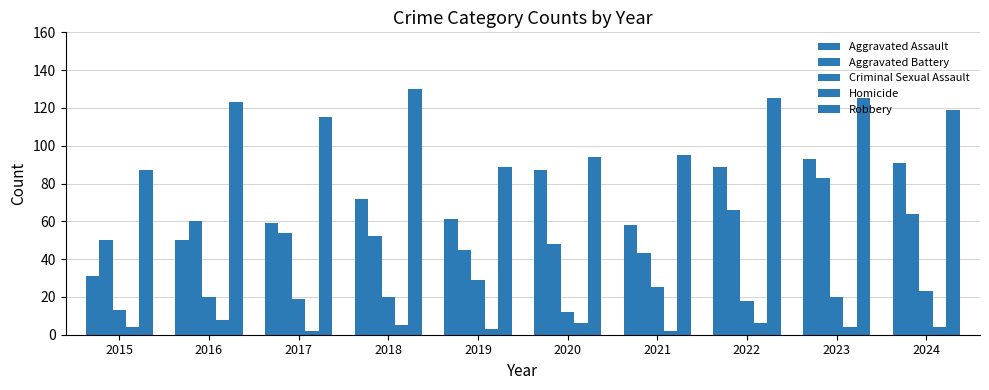

The value of Robbery at 2023 is 189. True or false?

False